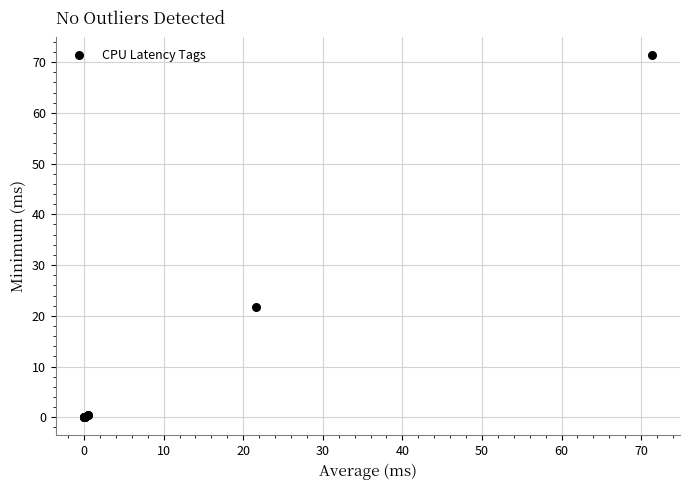

What Y value in the scatter plot is closest to 35?

21.6